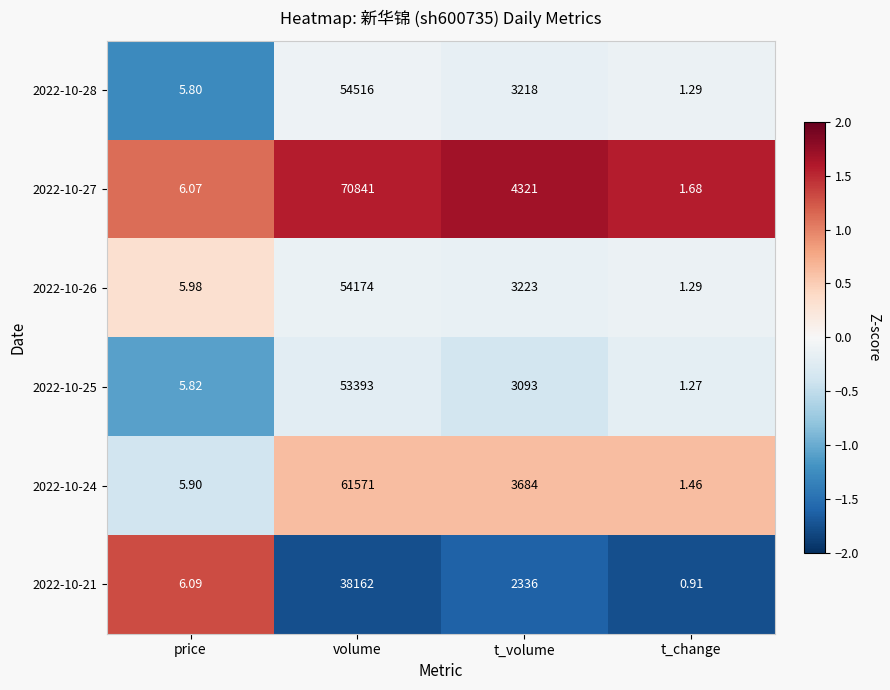

Is the value of 2022-10-27 at t_volume greater than the value of 2022-10-24 at t_change?

Yes